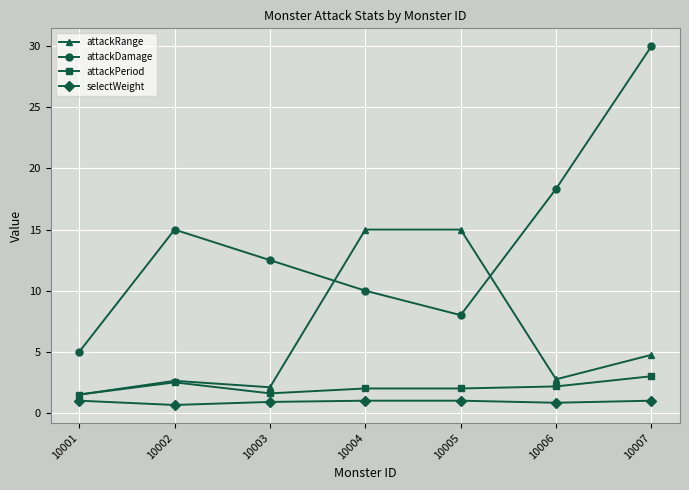

Rank the categories by attackDamage value from highest to lowest.

10007, 10006, 10002, 10003, 10004, 10005, 10001